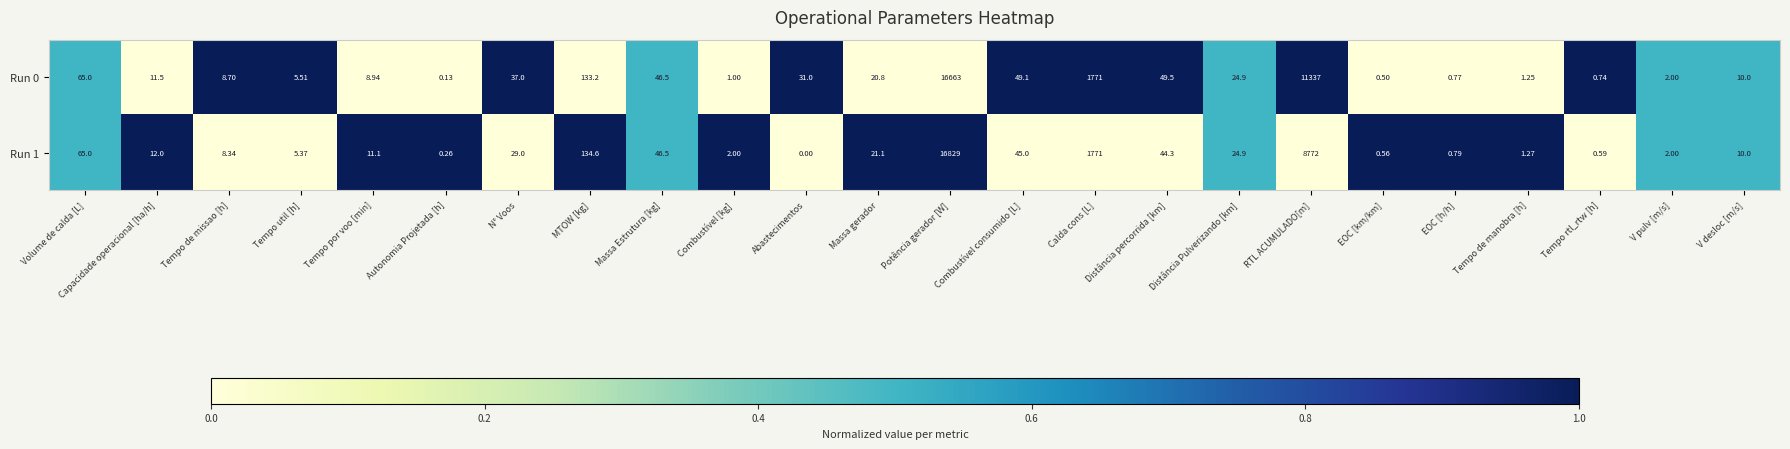

At which label is Run 0 closest to 8331?

RTL ACUMULADO[m]